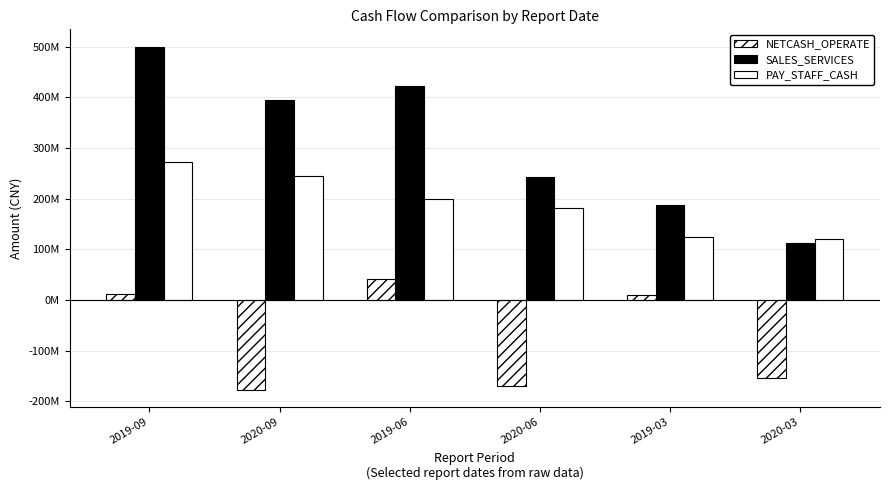

Are the bars horizontal?

No